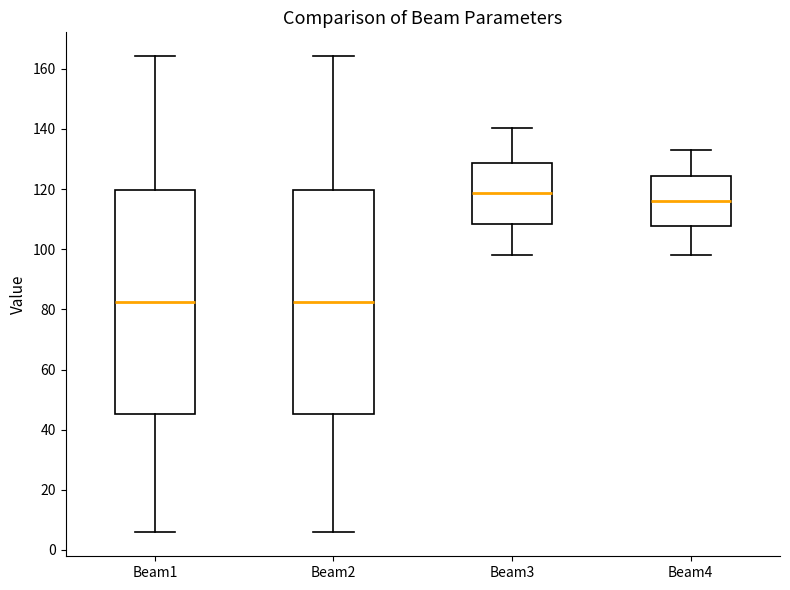

Reading left to right, read every box against the y-axis: the position of its median line, the range the box covers, and the ends of its whiskers. The values are not printed on the chart, so give them approximately, as read against the axis.

Beam1: median 82, box 46 to 120, whiskers 6 to 164
Beam2: median 82, box 46 to 120, whiskers 6 to 164
Beam3: median 118, box 108 to 128, whiskers 98 to 140
Beam4: median 116, box 108 to 124, whiskers 98 to 134